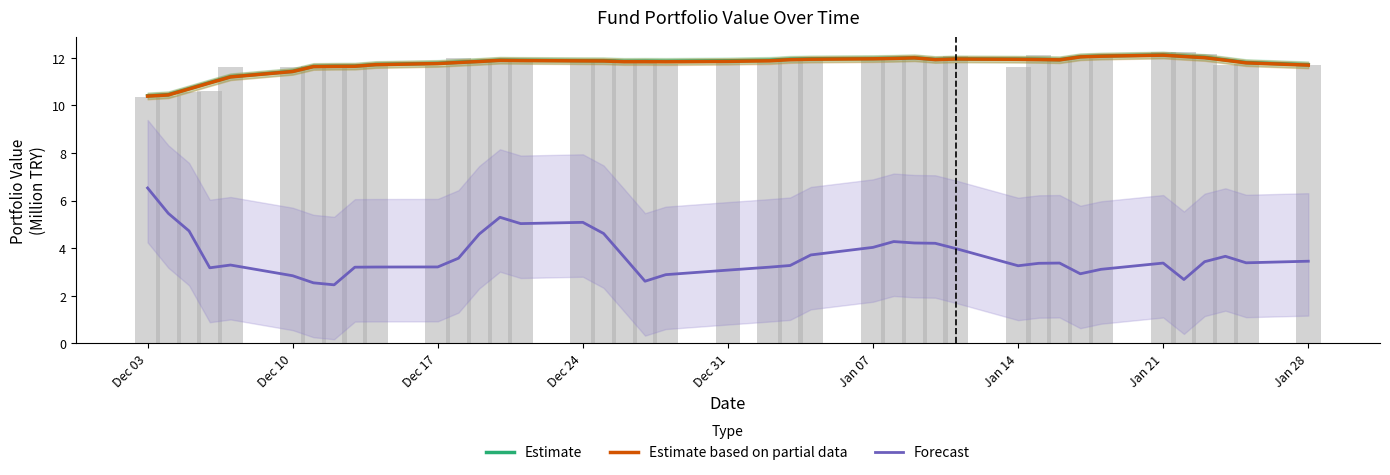

The value of Estimate based on partial data at Dec 17 is 2.9. True or false?

False